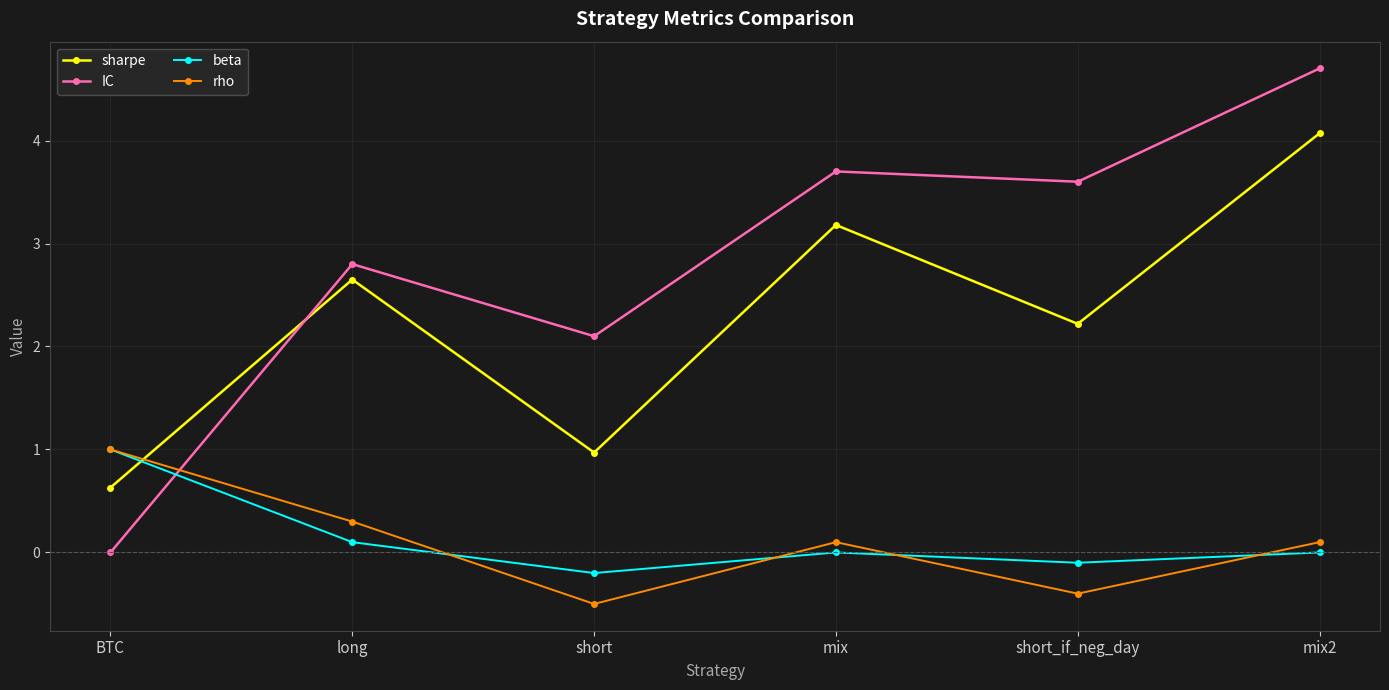

In rho, how many points are lower than both neighbors (excluding endpoints)?

2